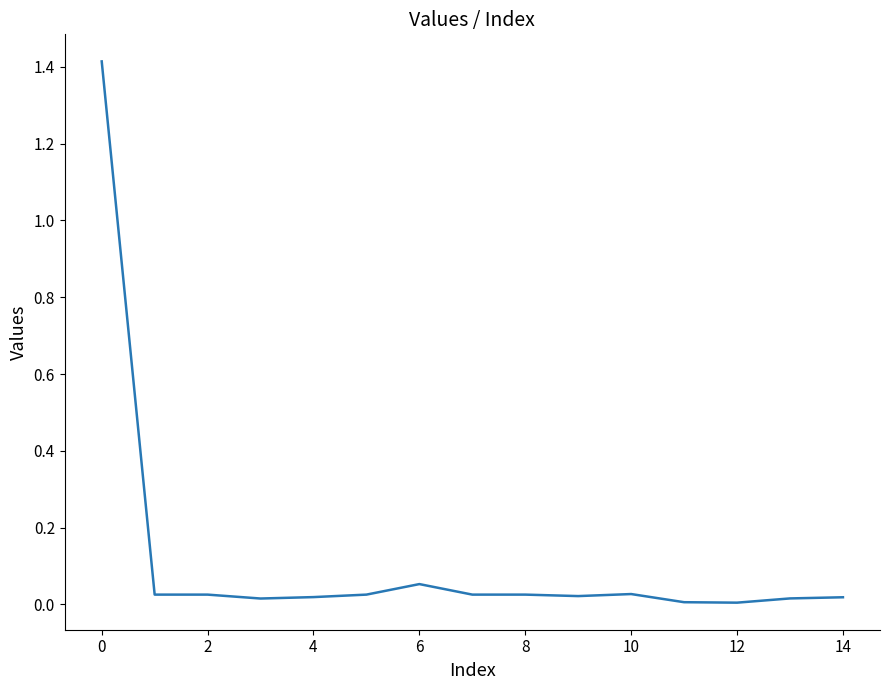

What is the greatest value displayed?

1.4